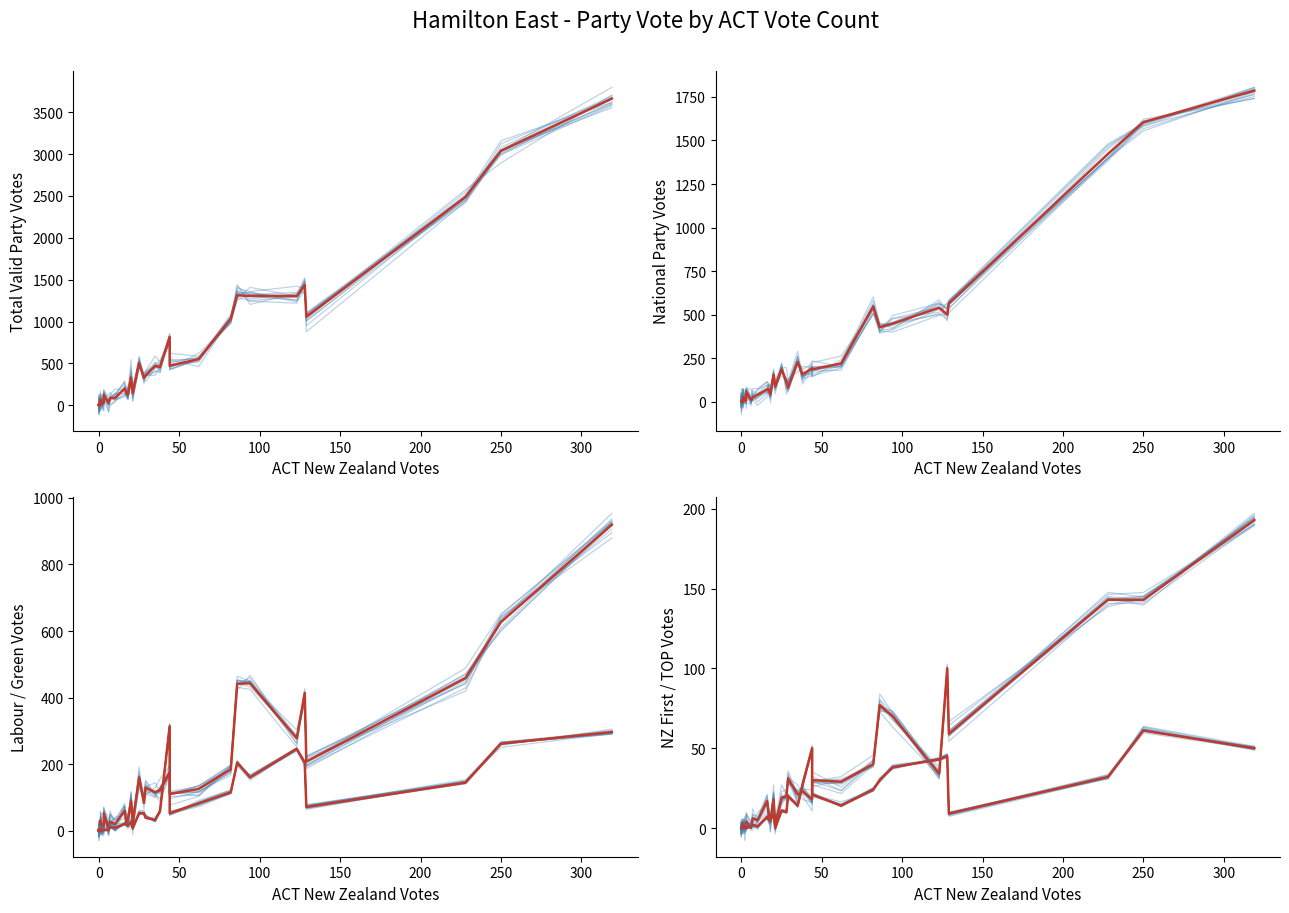

What is the difference between the highest and lowest values at 128?

1392